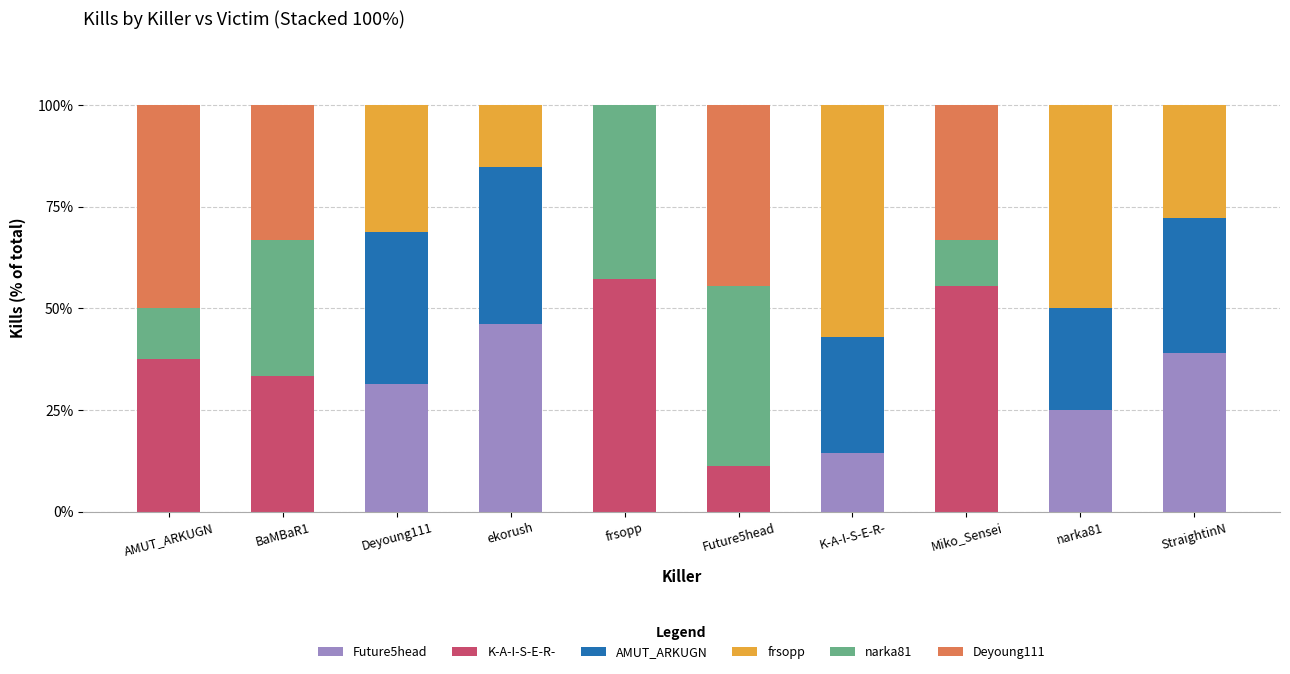

What is the total value across all series at Future5head?

100.0